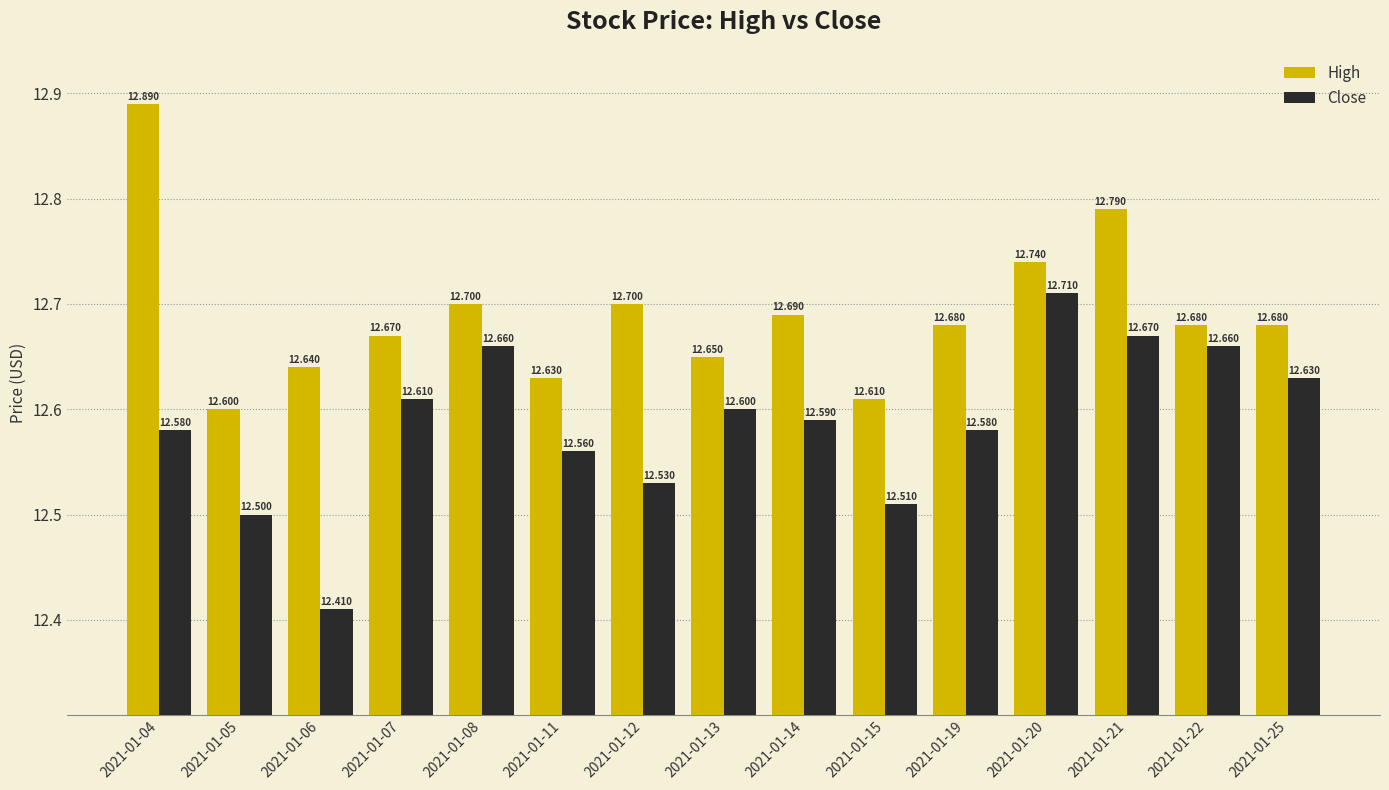

Which series has the widest spread of values?

Close